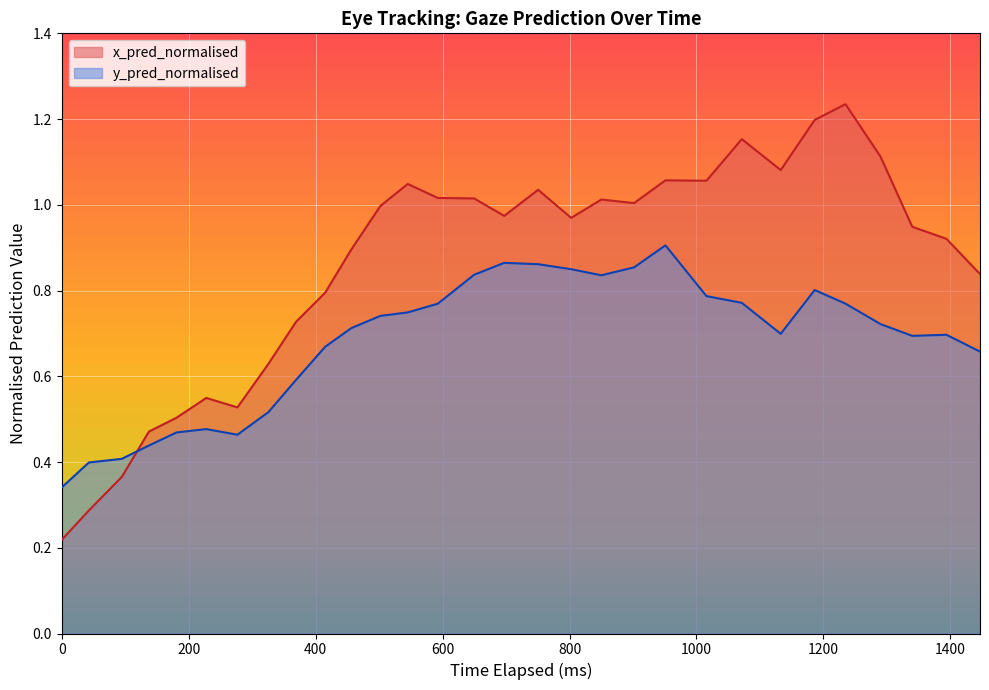

In x_pred_normalised, how many points are lower than both neighbors (excluding endpoints)?

6